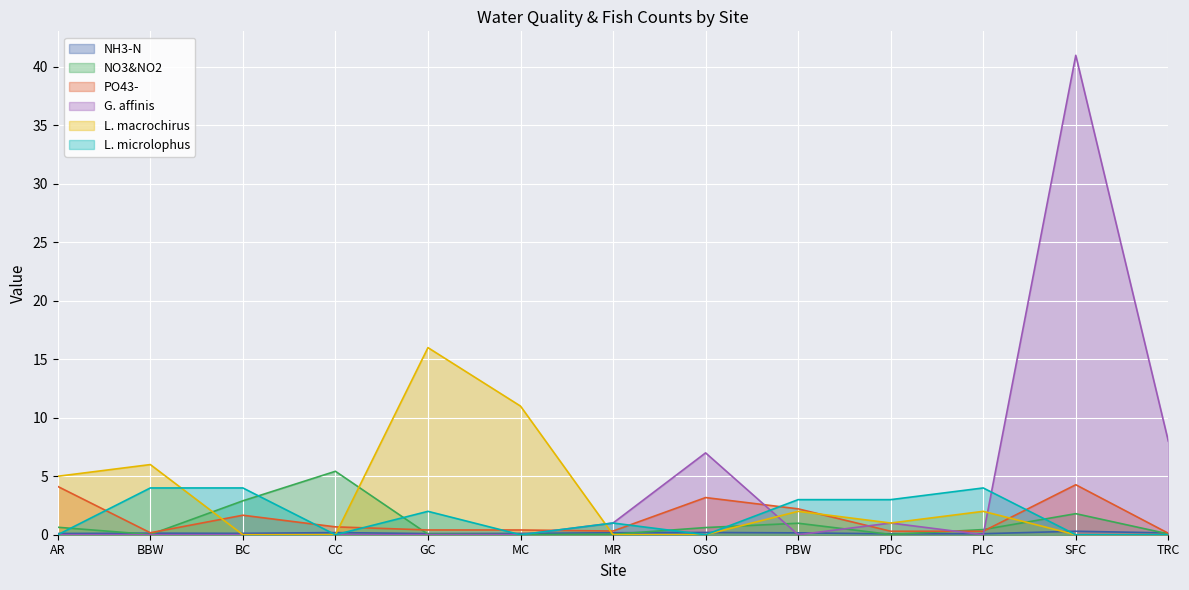

What are all the series names shown in the legend?

NH3-N, NO3&NO2, PO43-, G. affinis, L. macrochirus, L. microlophus